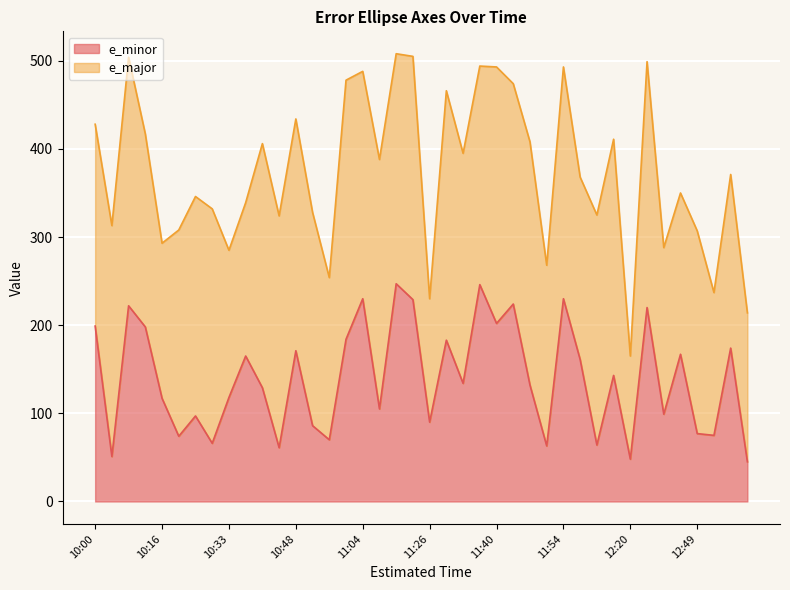

What is the minimum value for e_minor?

45